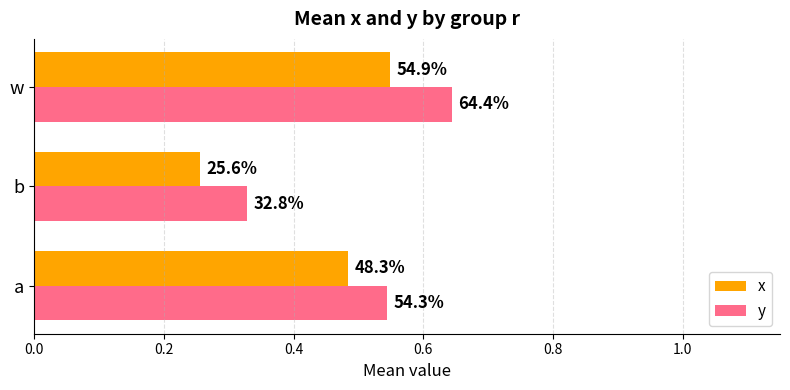

How many data points does each series have?

3